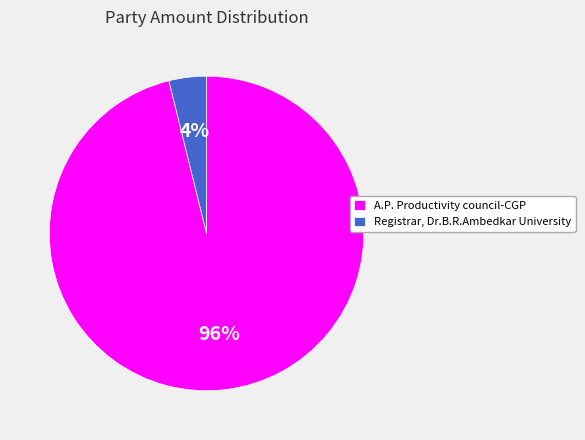

To the nearest percent, what percentage of the pie is A.P. Productivity council-CGP?

96%